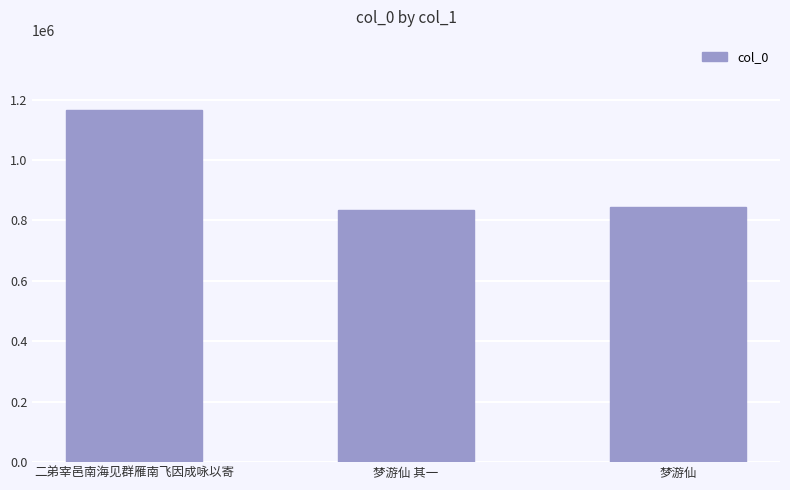

How many bars are there in total?

3